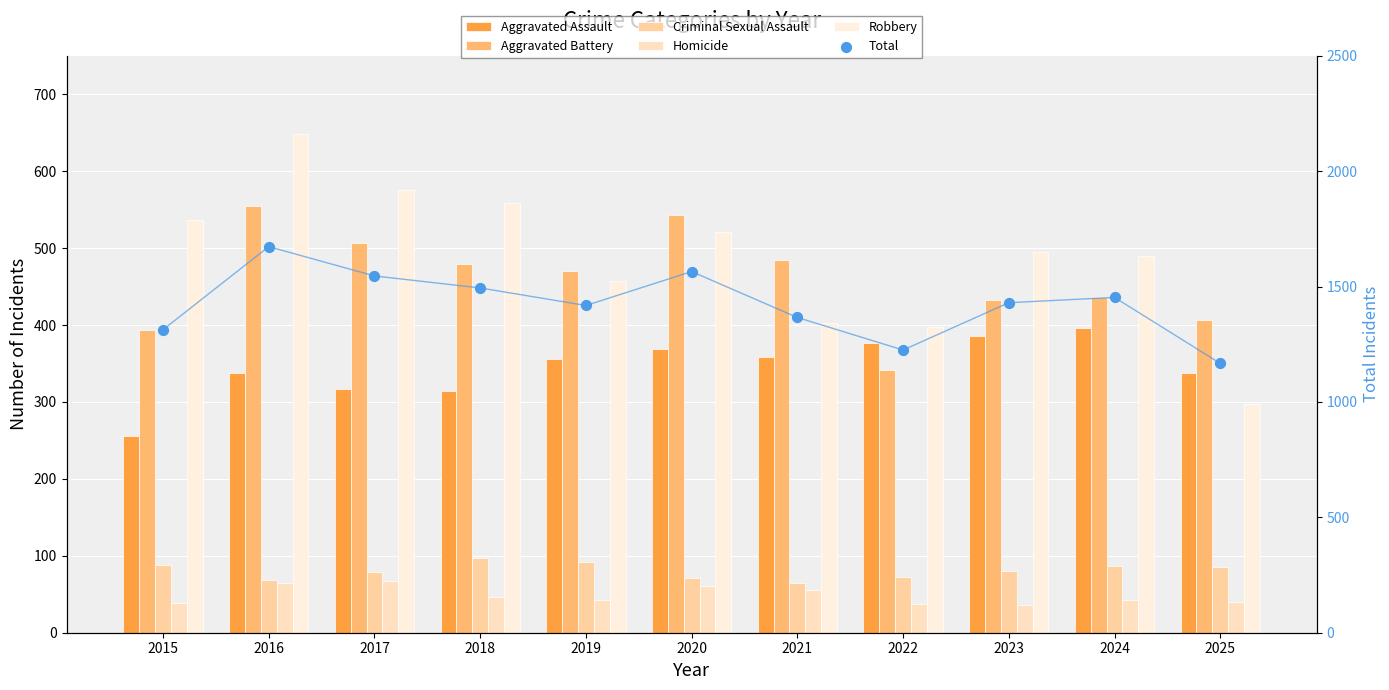

Which series has the largest total across all categories?

Total